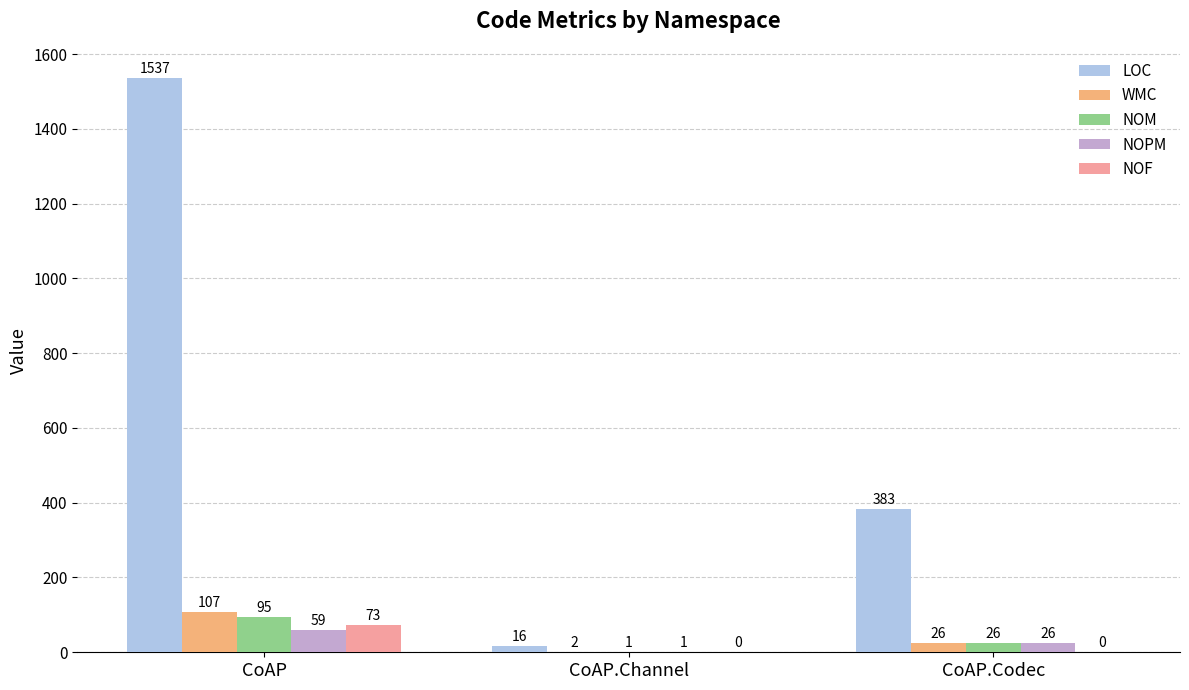

What is the sum of the NOM values at CoAP and CoAP.Codec?

121